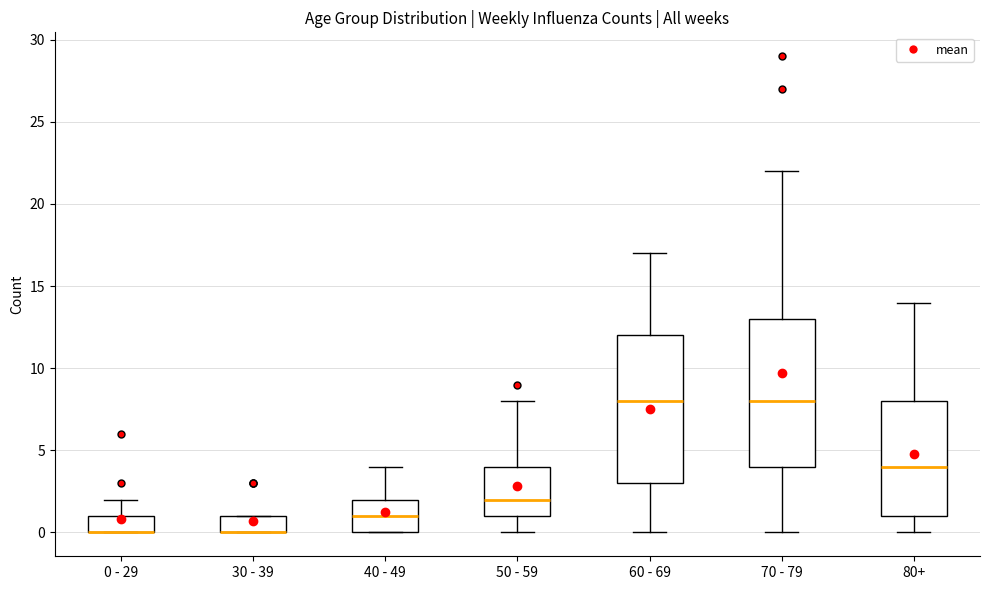

Where is the upper edge of the box for 70 - 79 on the y-axis? The values are not printed on the chart, so give them approximately, as read against the axis.

13